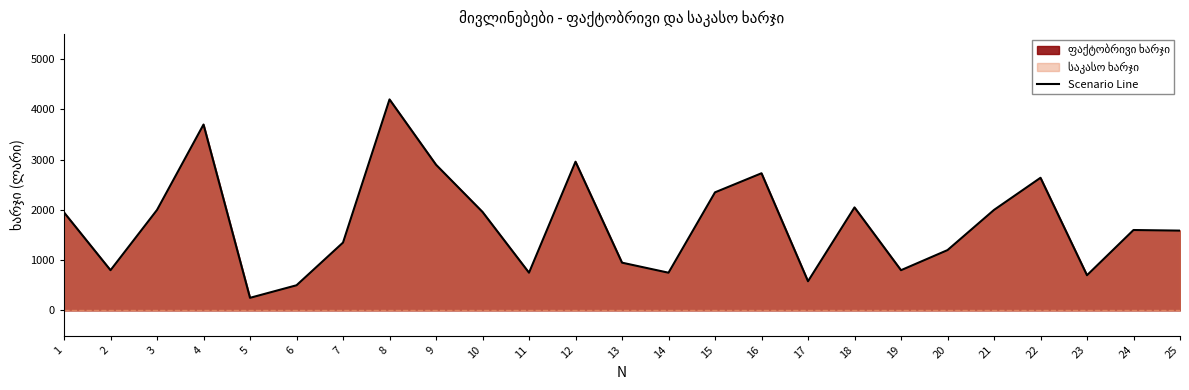

What is the difference between the maximum and minimum values?

3950